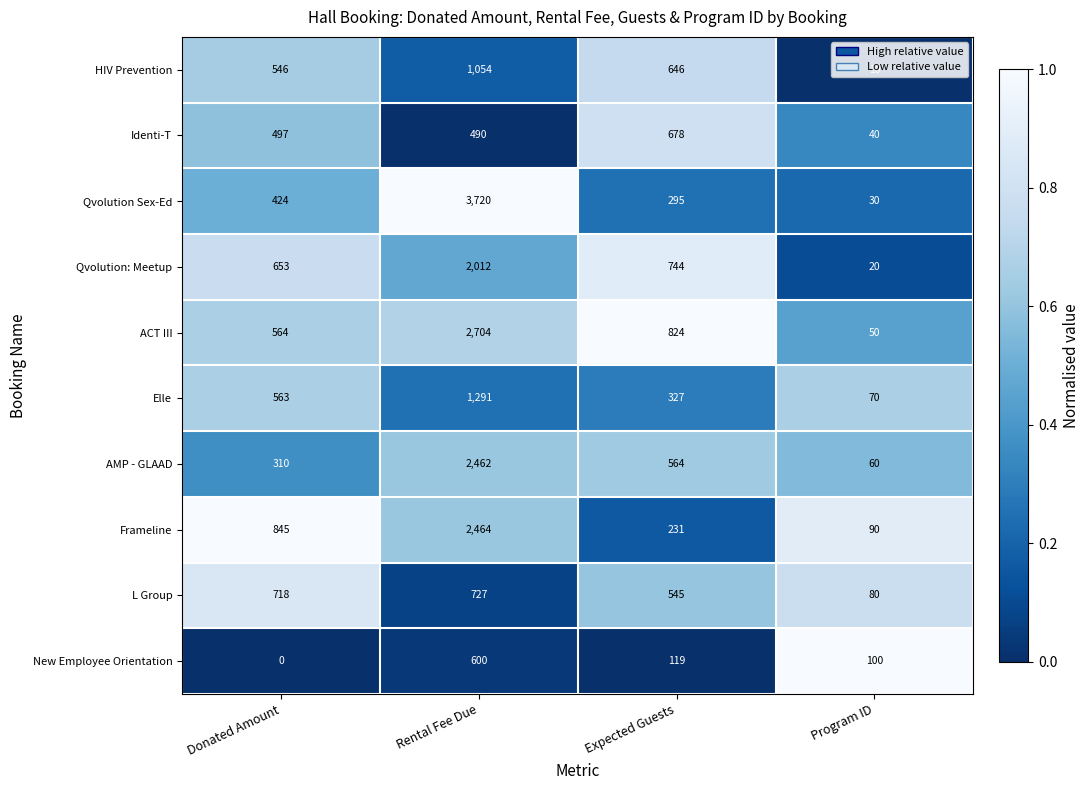

The value of AMP - GLAAD at Donated Amount is 310. True or false?

True